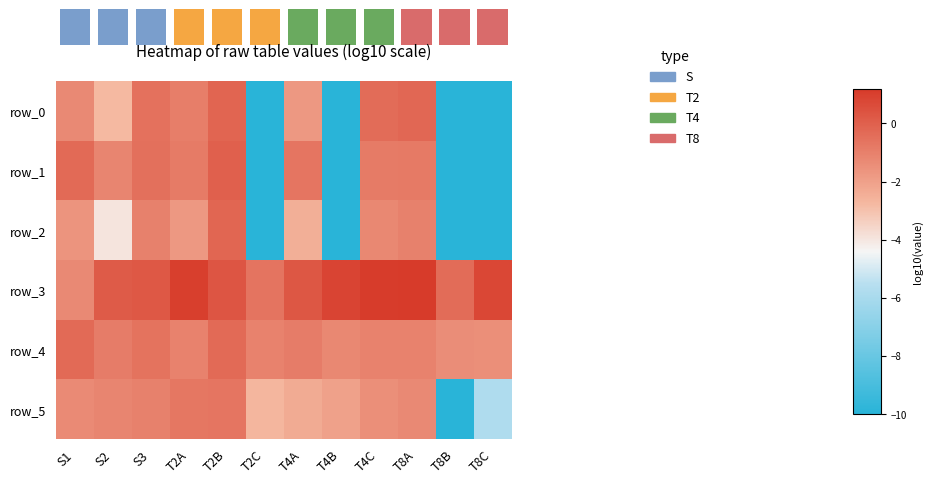

The value of row_5 at T4A is -2.3. True or false?

True